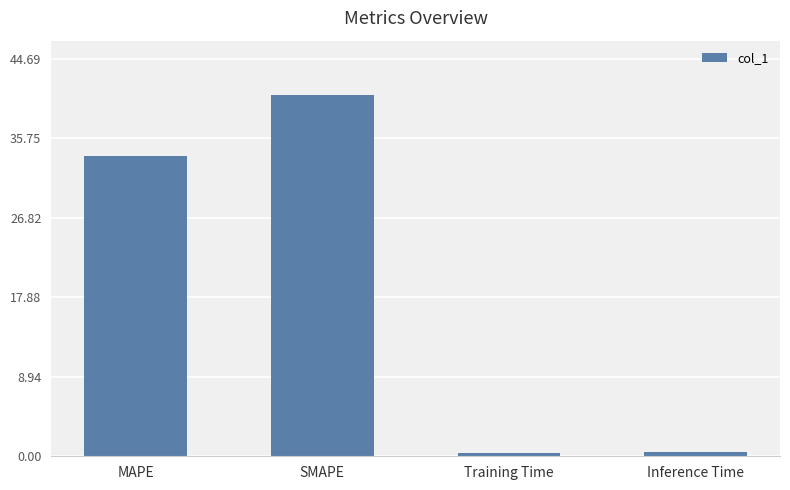

Where is the data nearest to the value 20?

MAPE